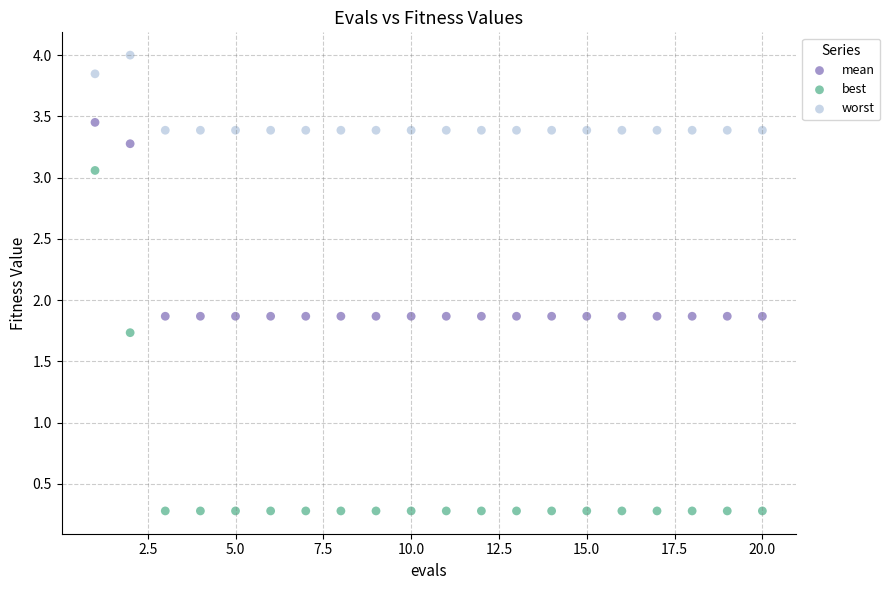

What are all the series names shown in the legend?

mean, best, worst